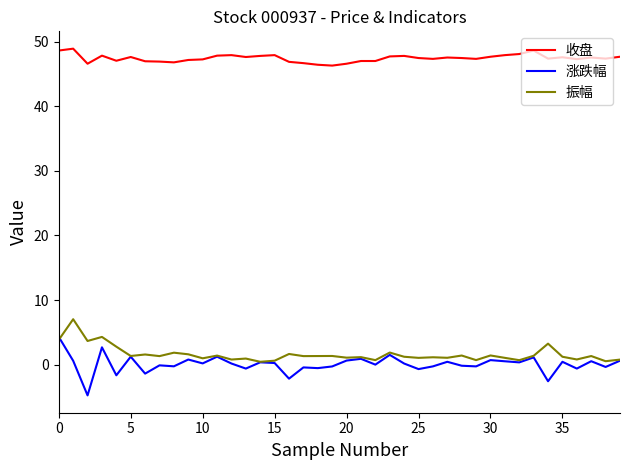

True or false: 振幅 and 收盘 cross at least once.

False